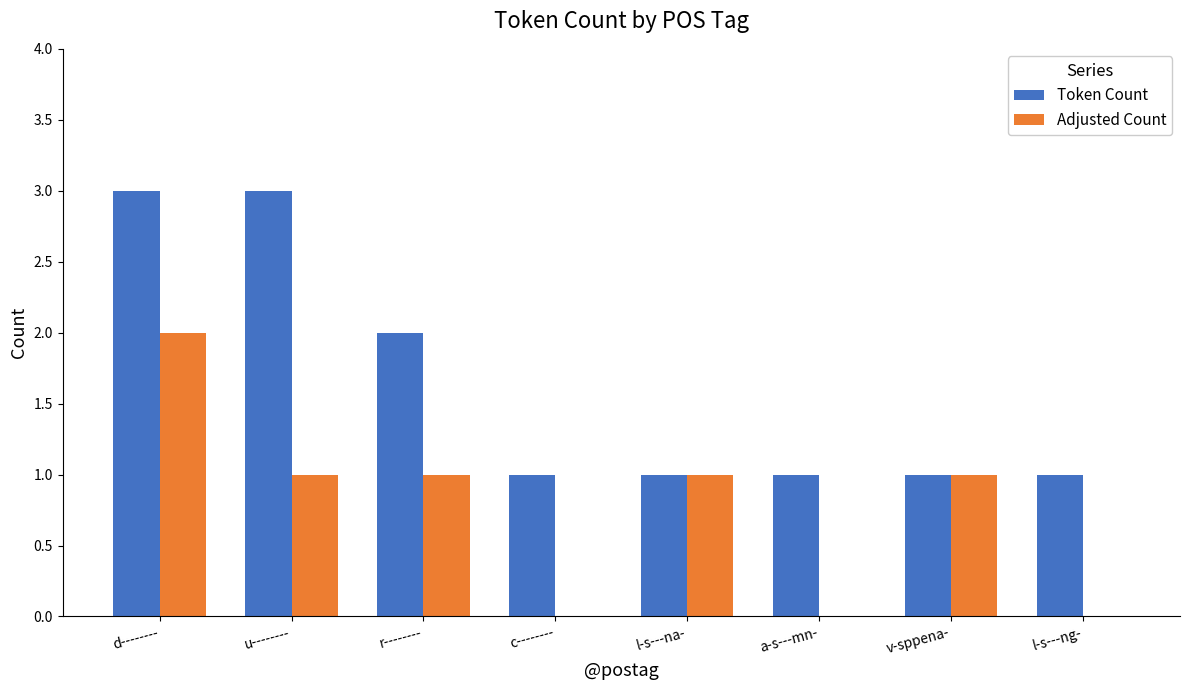

What is the sum of the Token Count values at d-------- and u--------?

6